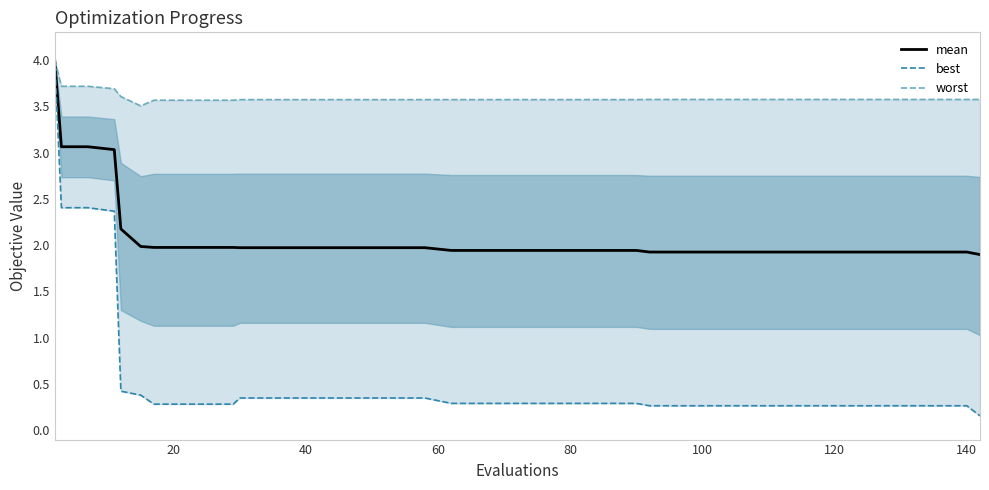

What is the difference between the maximum and minimum values in the best series?

3.8